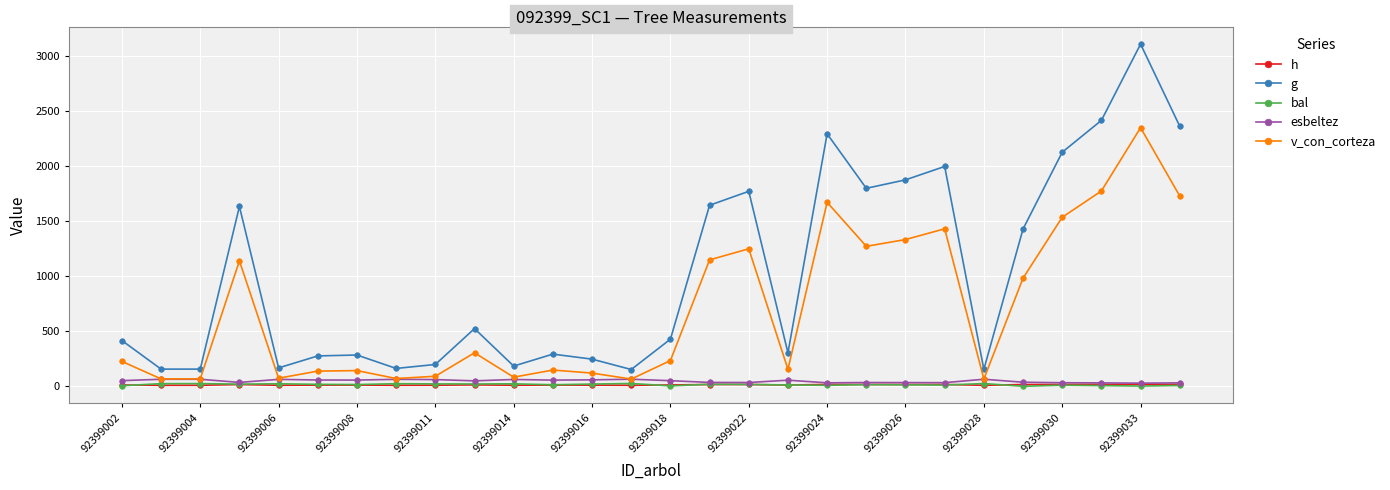

Which series has the largest range (max minus min)?

g